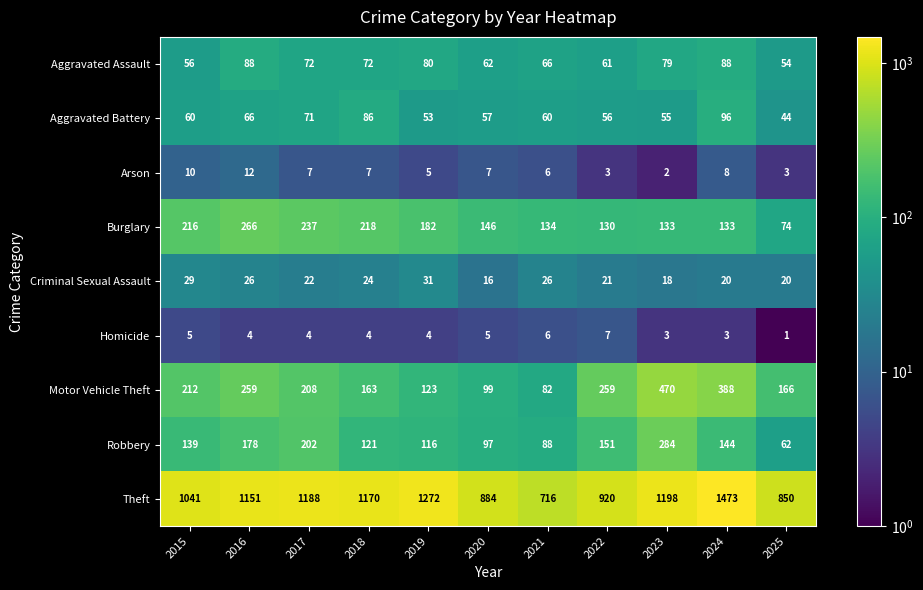

At which label does Aggravated Assault reach its minimum?

2025